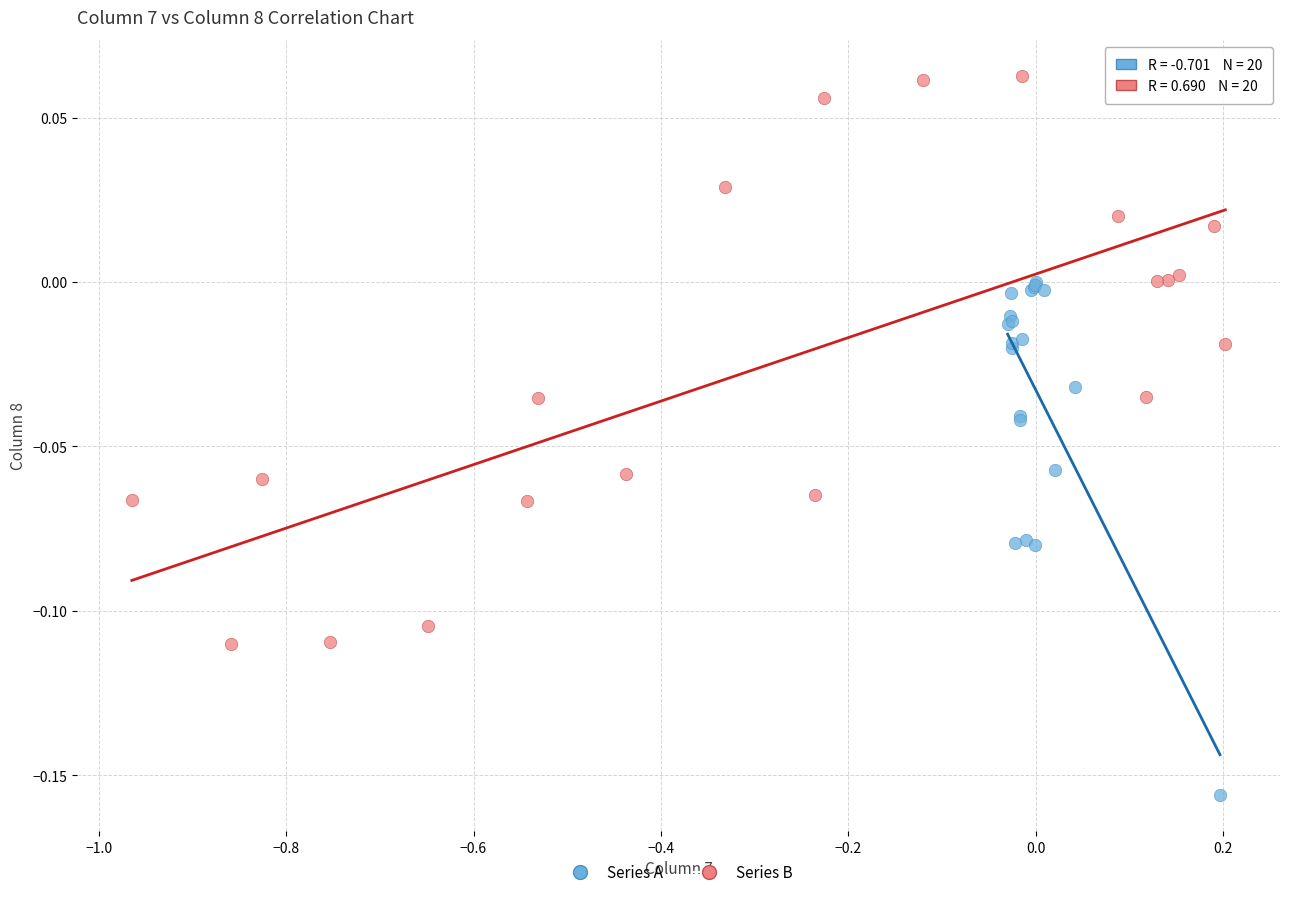

Which series reaches the minimum Y coordinate?

Series A